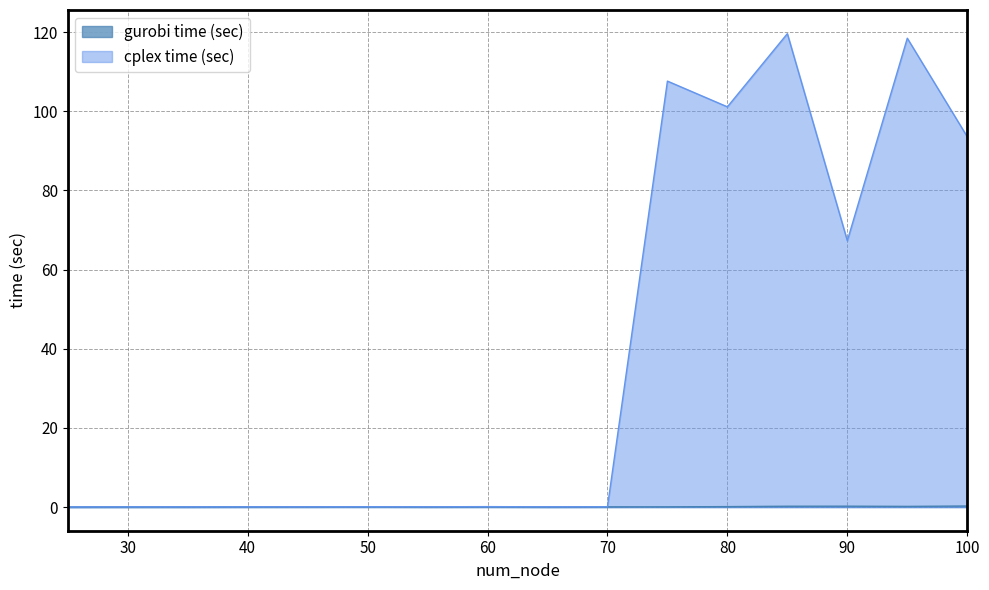

At how many categories does at least one series exceed 16?

6